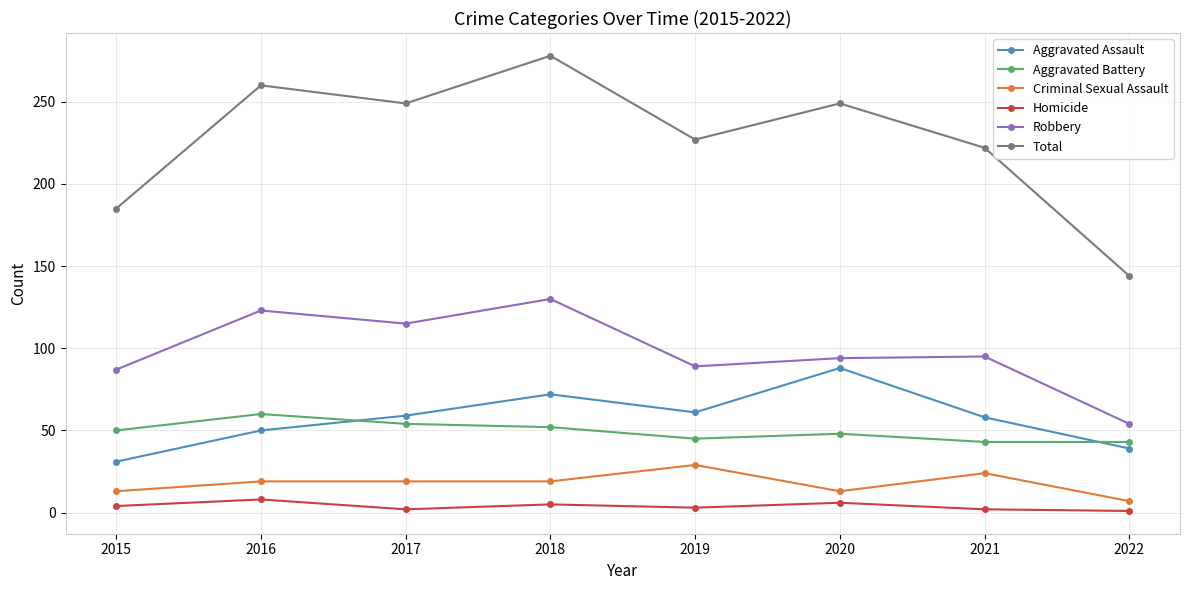

What is the spread (max minus min) of values at 2015?

181